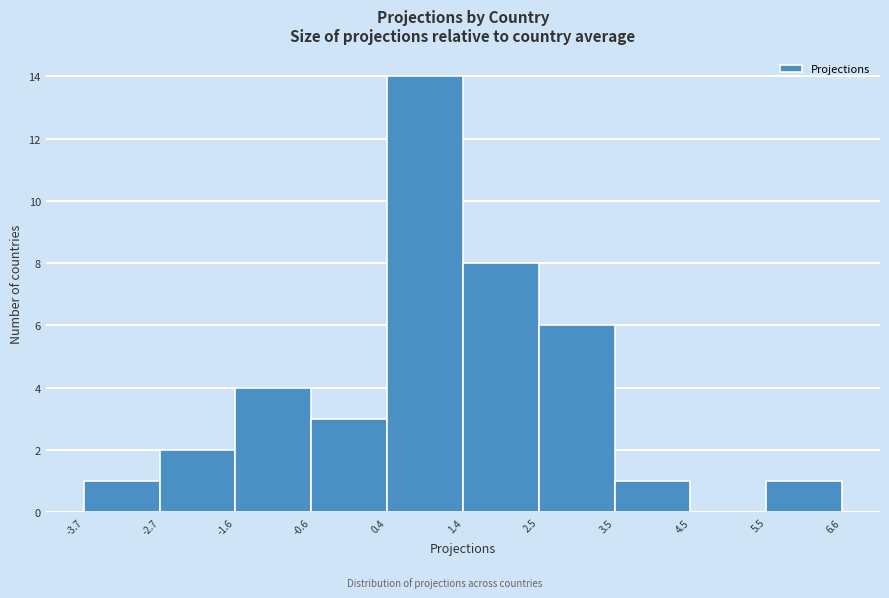

Which range on the x-axis has the tallest bar?

0.4 to 1.4